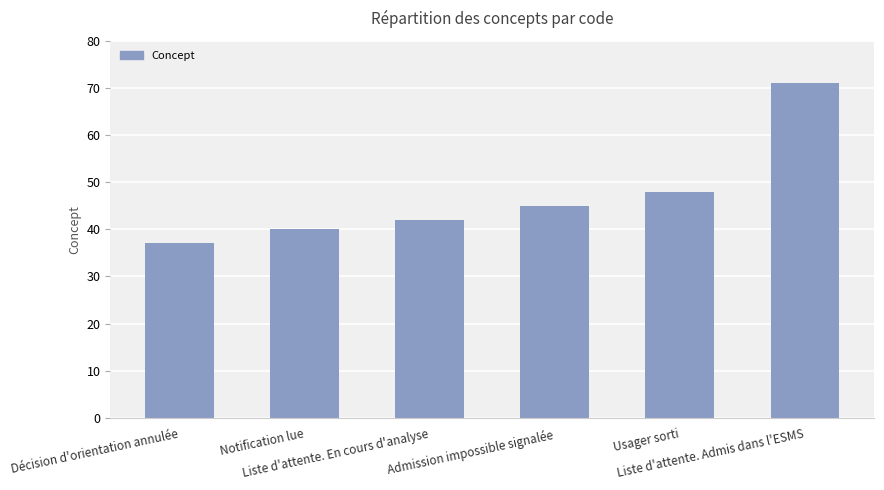

True or false: the data shows 60 at Admission impossible signalée.

False